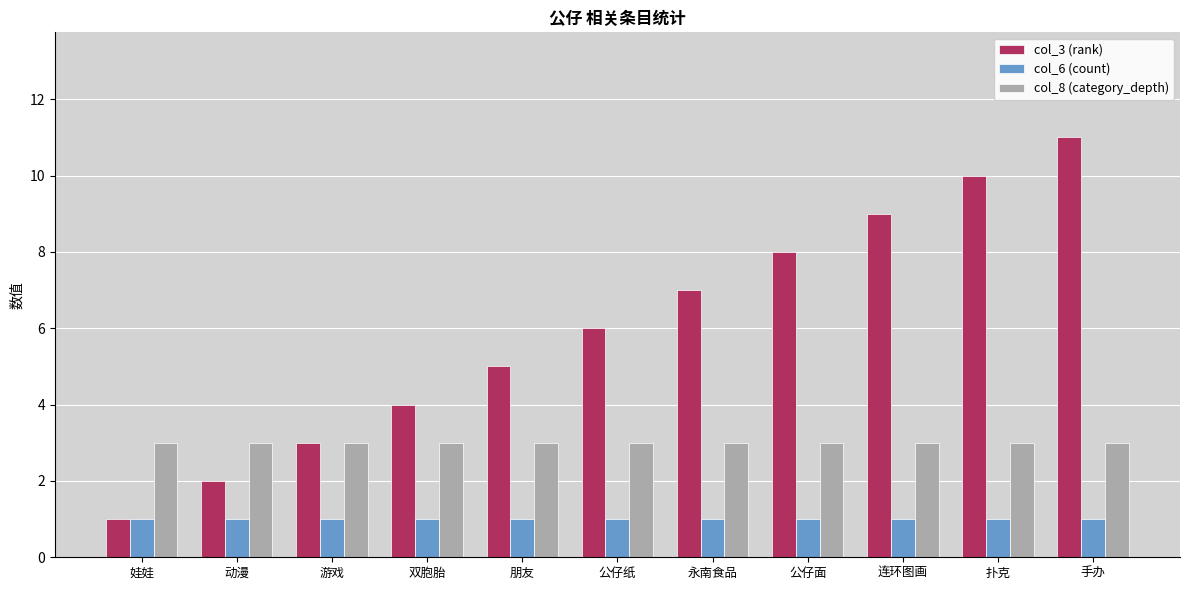

What is the sum of all col_6 (count) values?

11